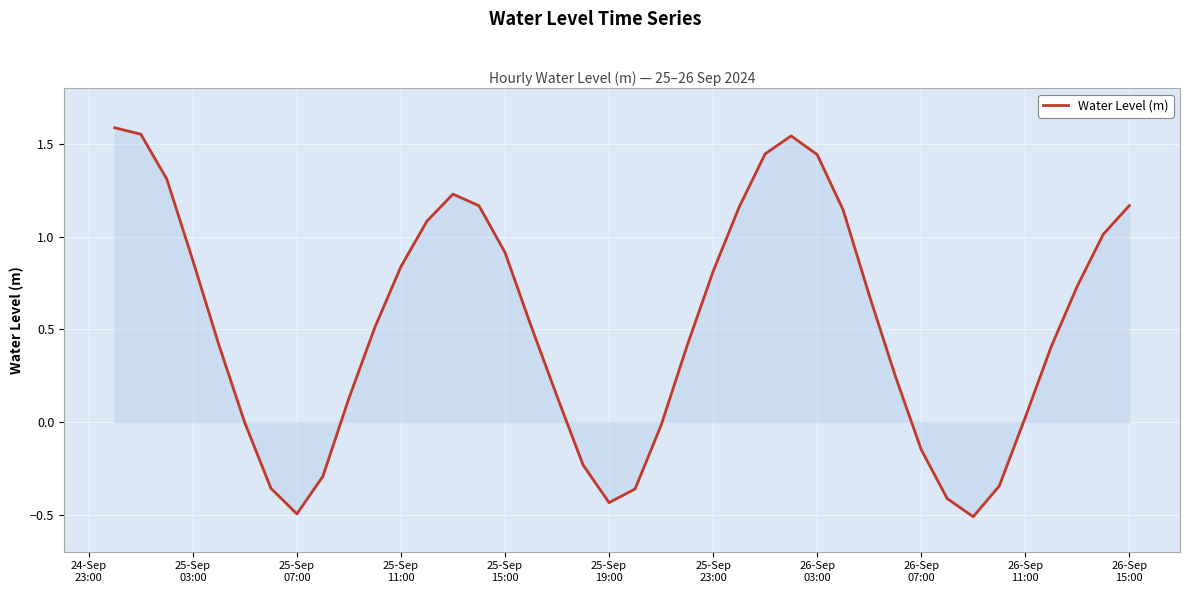

What is the difference between the second highest and minimum values?

2.1